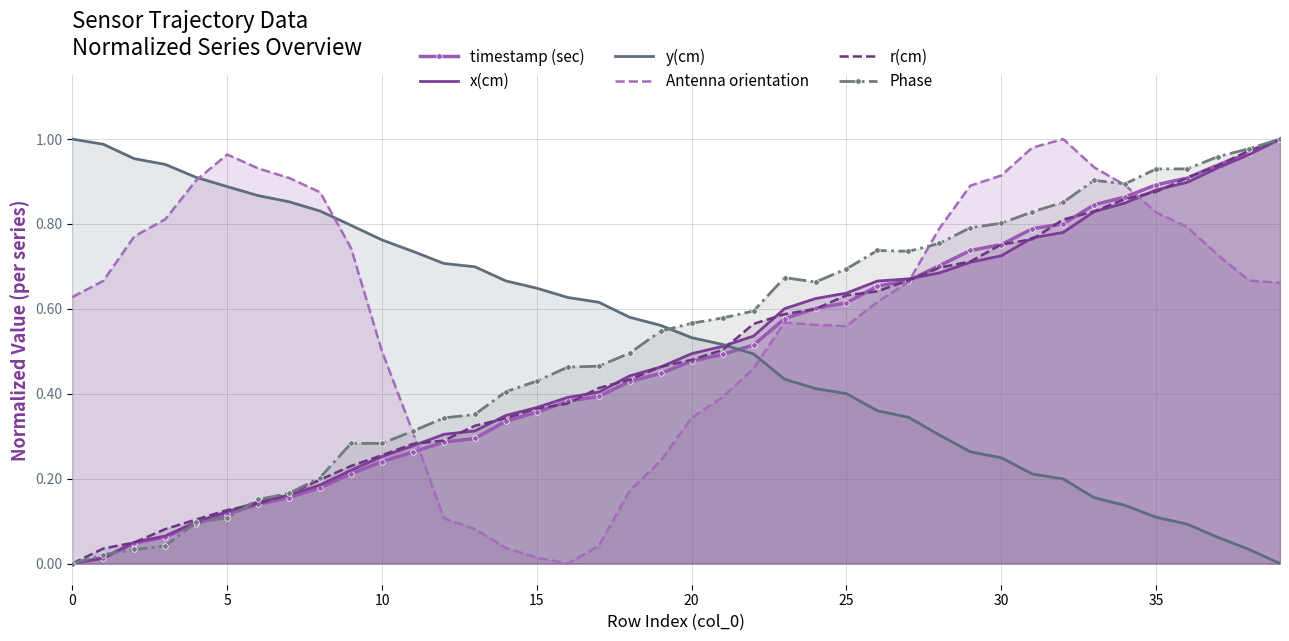

Which series has the largest total across all categories?

Antenna orientation